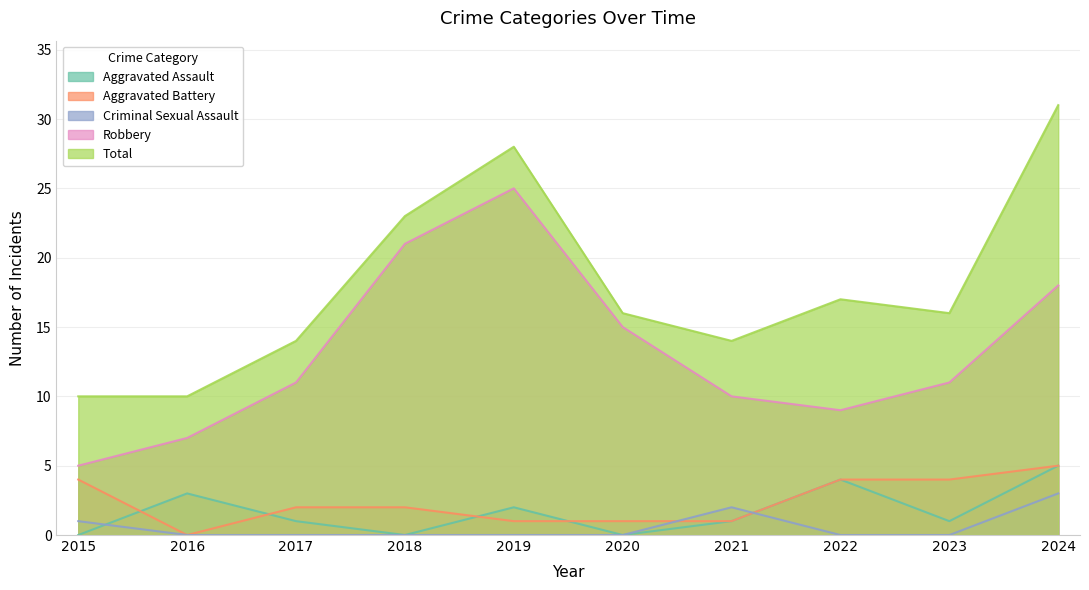

How many lines are shown in the chart?

5